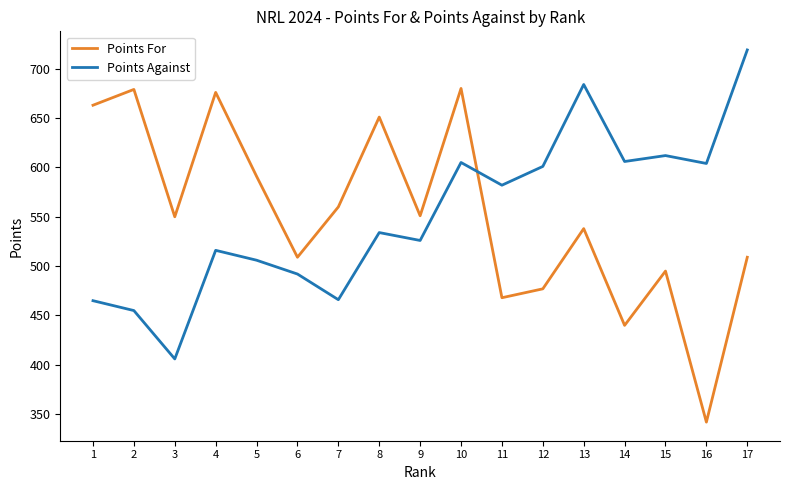

At which category is the sum across all series the highest?

10